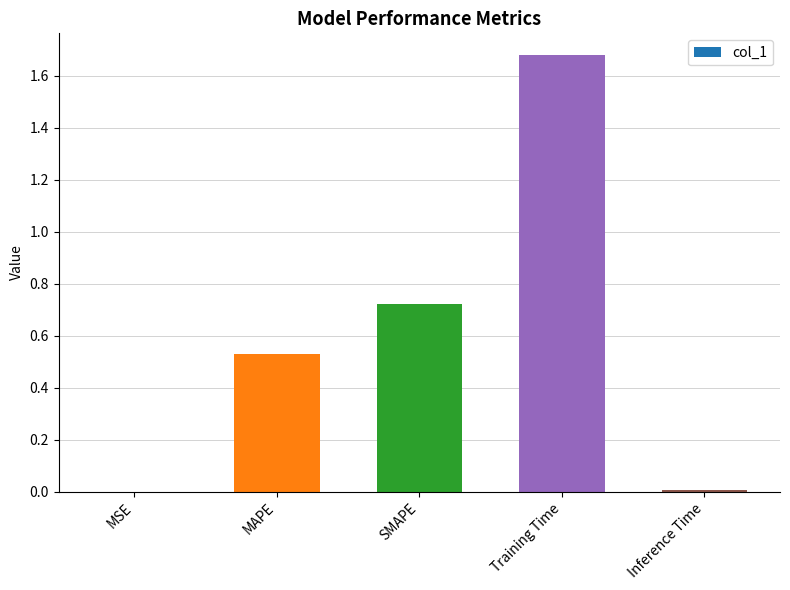

What is the change in value from MSE to Training Time?

+1.7